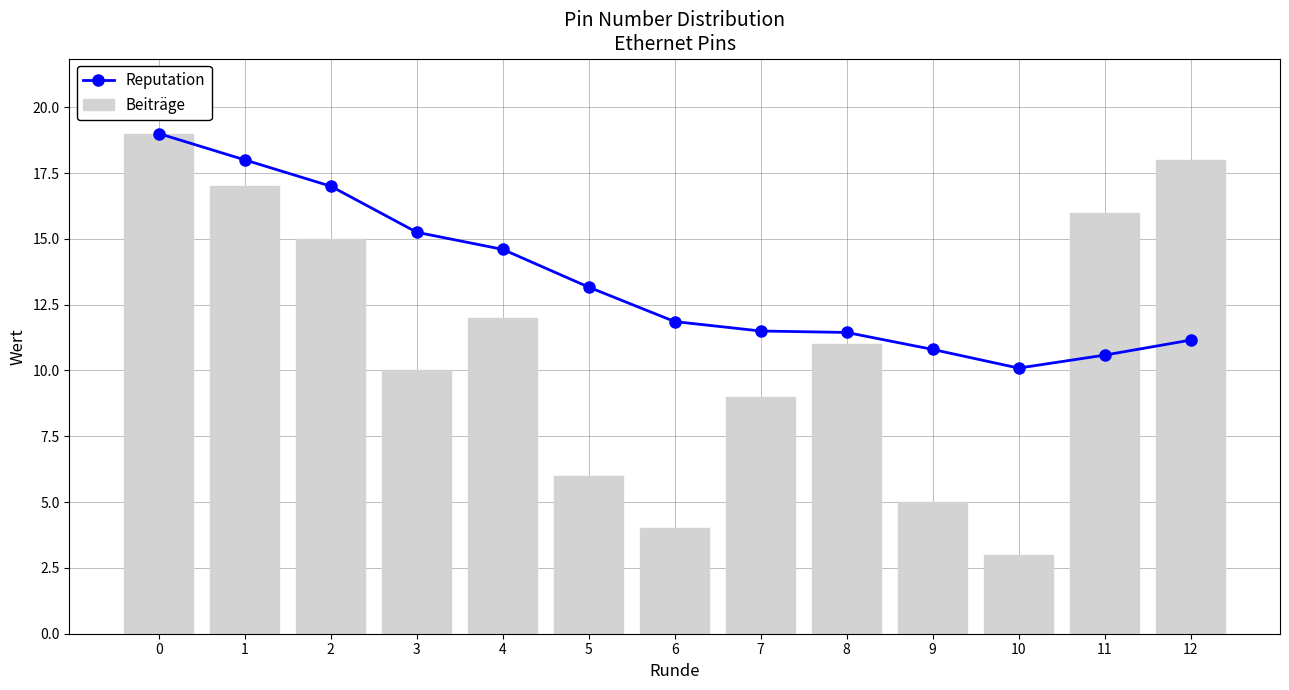

Is the value of Reputation at 1 greater than the value of Beiträge at 2?

Yes